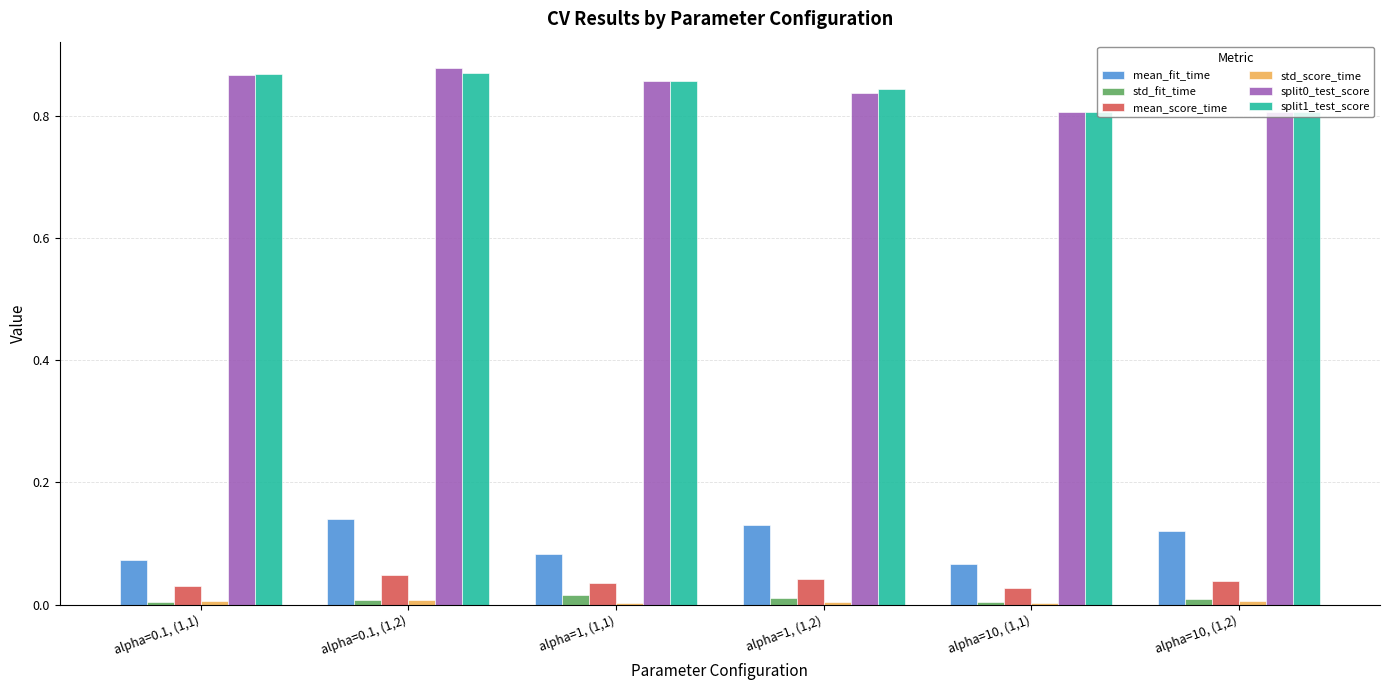

What is the sum of all split0_test_score values?

5.1